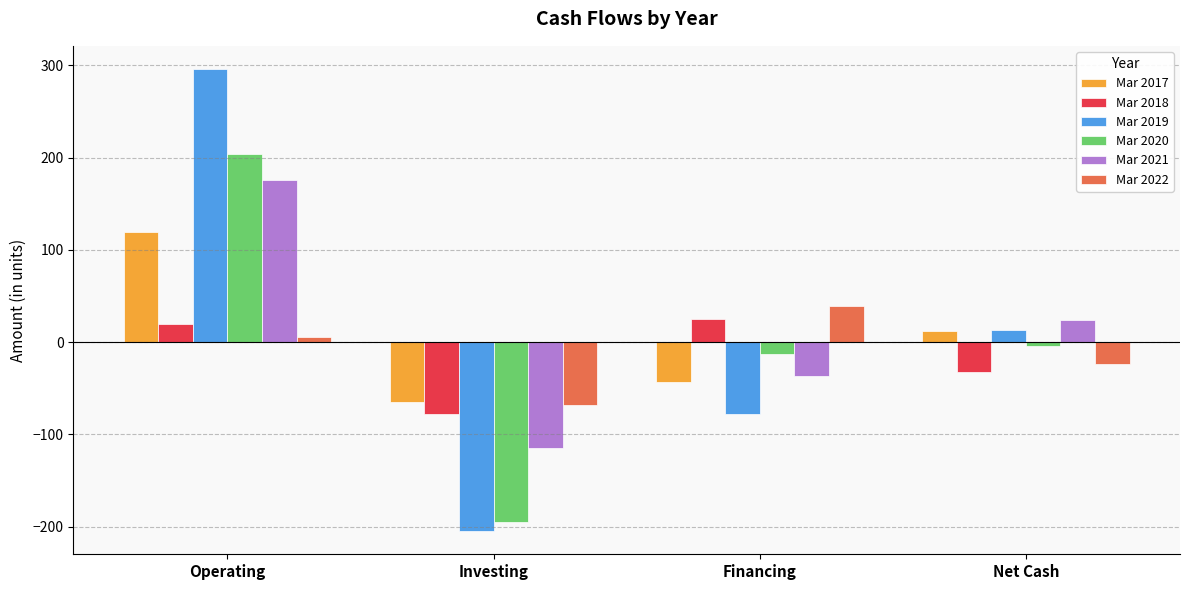

What is the total value across all series at Operating?

820